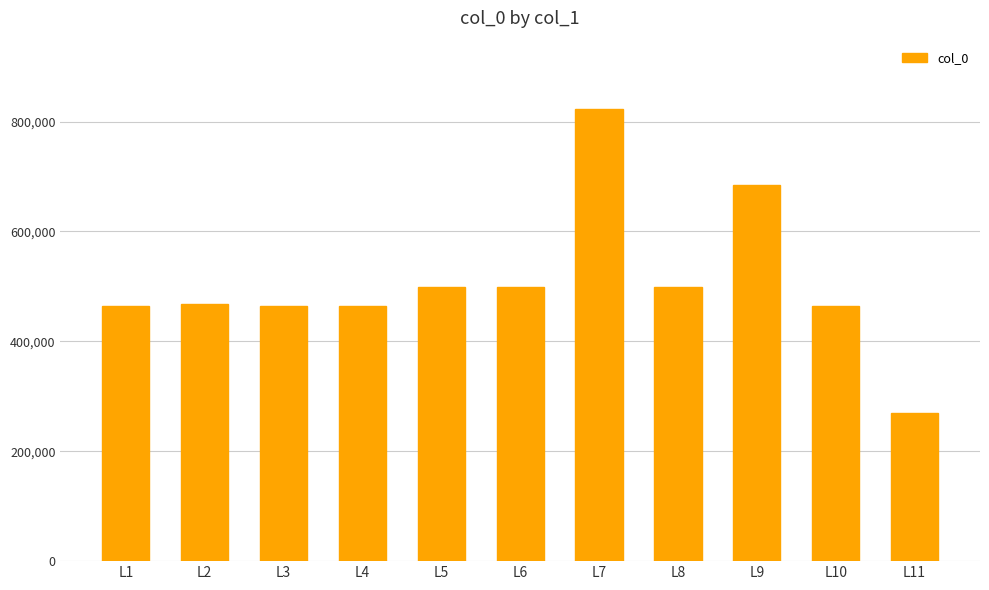

At which category does the chart reach its peak across all series?

L7